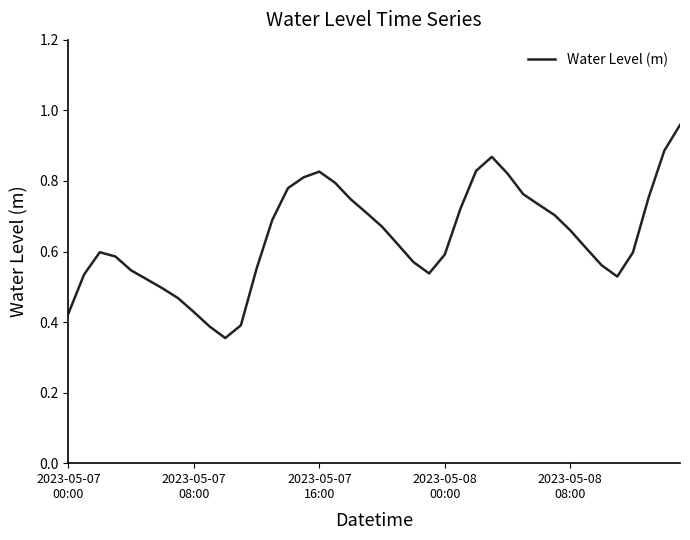

Reading left to right, what are all the values shown in this chart?

0.4	0.5	0.6	0.6	0.5	0.5	0.5	0.5	0.4	0.4	0.4	0.4	0.6	0.7	0.8	0.8	0.8	0.8	0.7	0.7	0.7	0.6	0.6	0.5	0.6	0.7	0.8	0.9	0.8	0.8	0.7	0.7	0.7	0.6	0.6	0.5	0.6	0.8	0.9	1.0